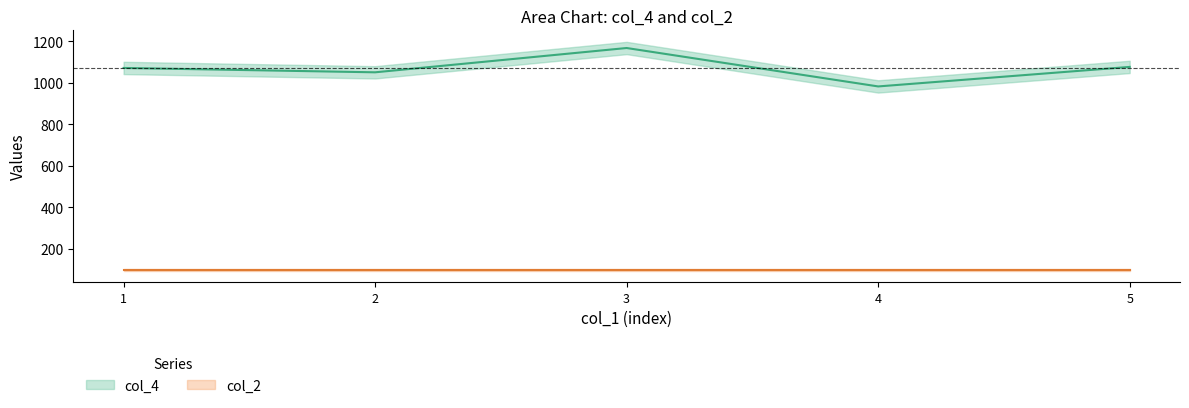

Is this an area chart (filled region under the line)?

No